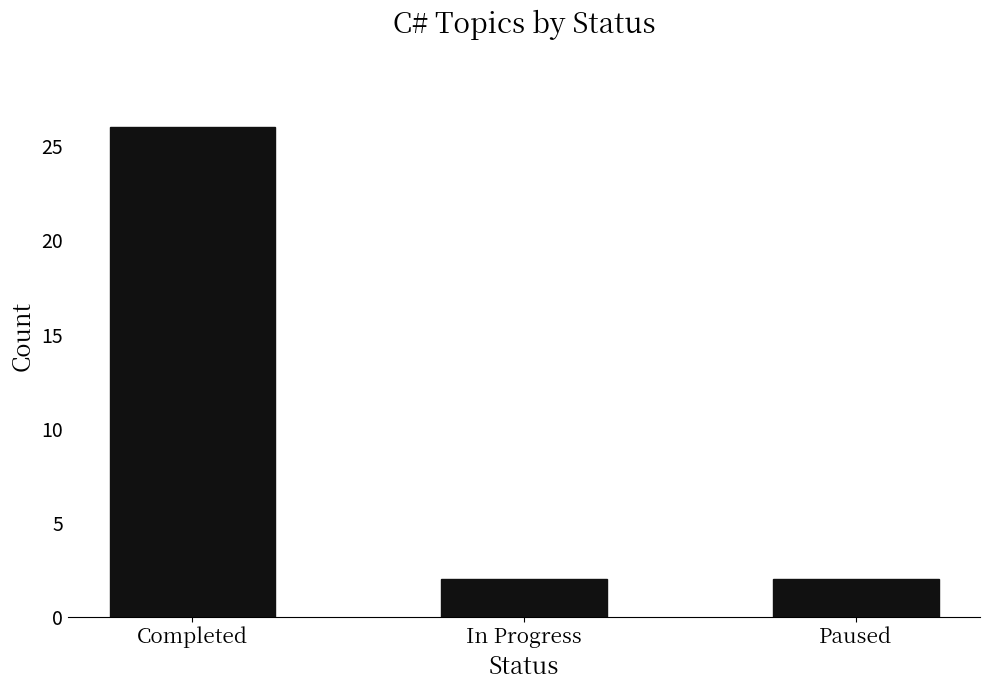

Count the number of categories in the chart.

3